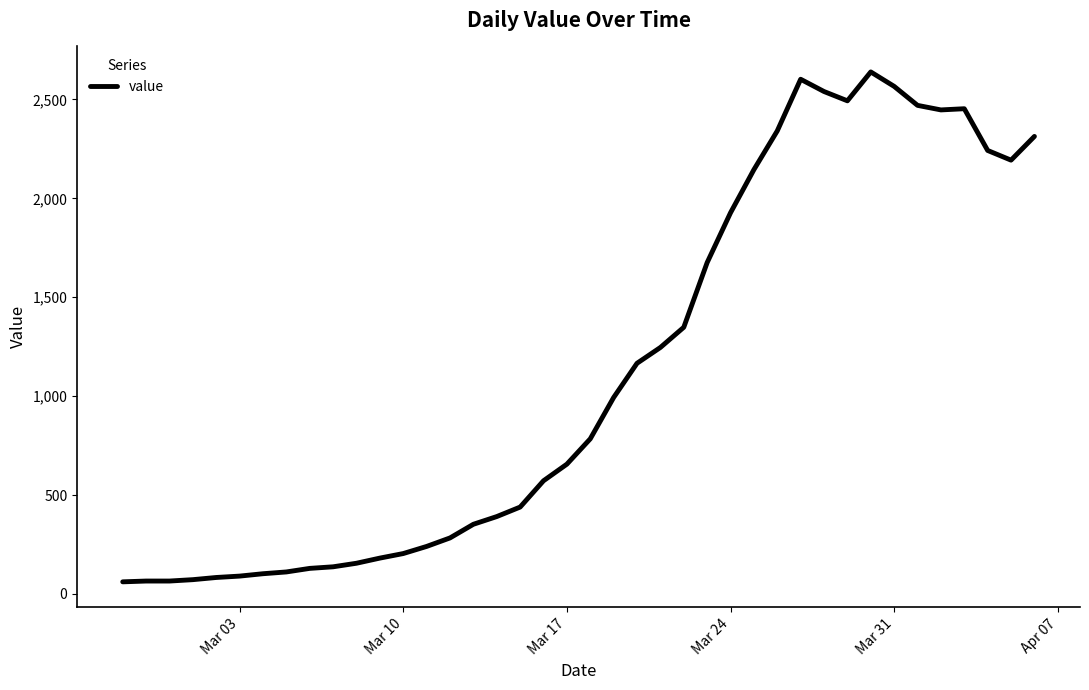

What is the difference between the maximum and minimum values?

2578